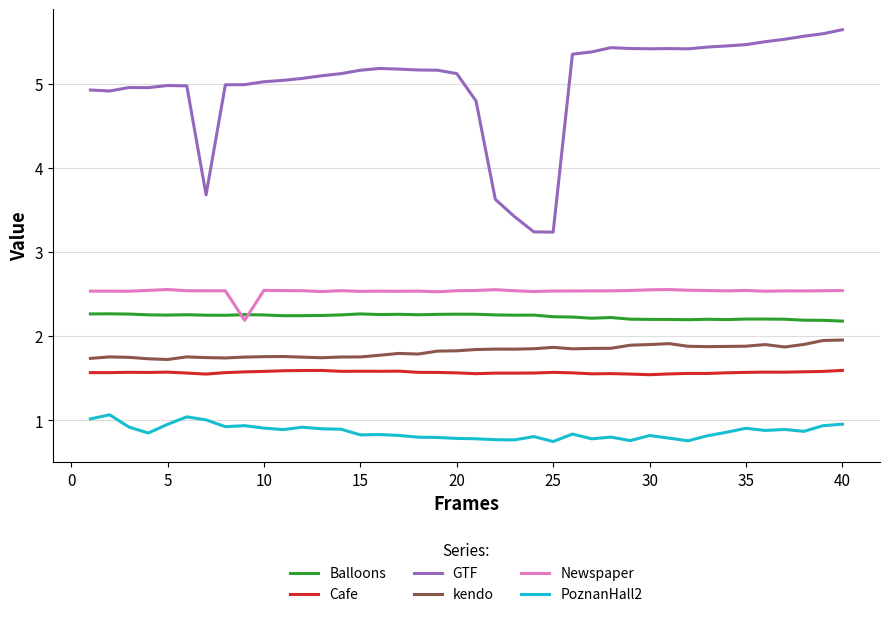

True or false: kendo and GTF intersect in this chart.

False